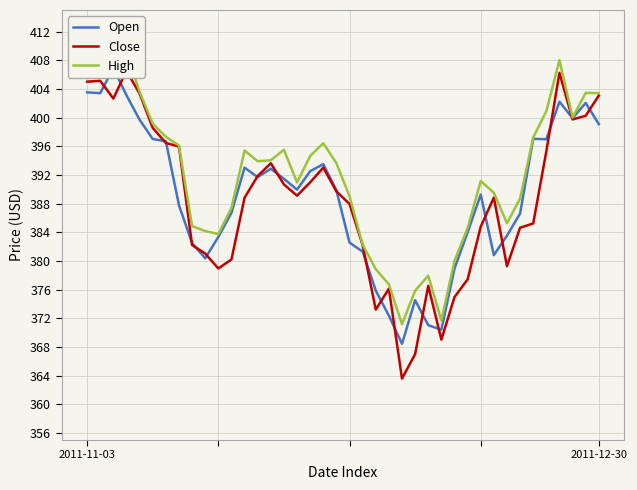

Is it true that Close equals 541.5 at 24?

False